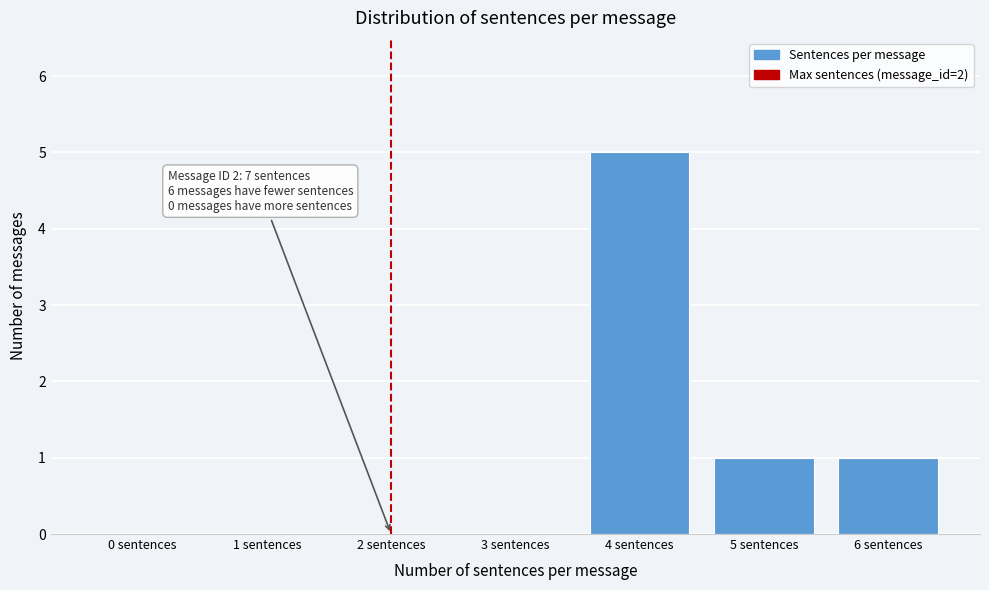

Reading right to left, transcribe all the data shown in this chart.

6 sentences=1	5 sentences=1	4 sentences=5	3 sentences=0	2 sentences=0	1 sentences=0	0 sentences=0